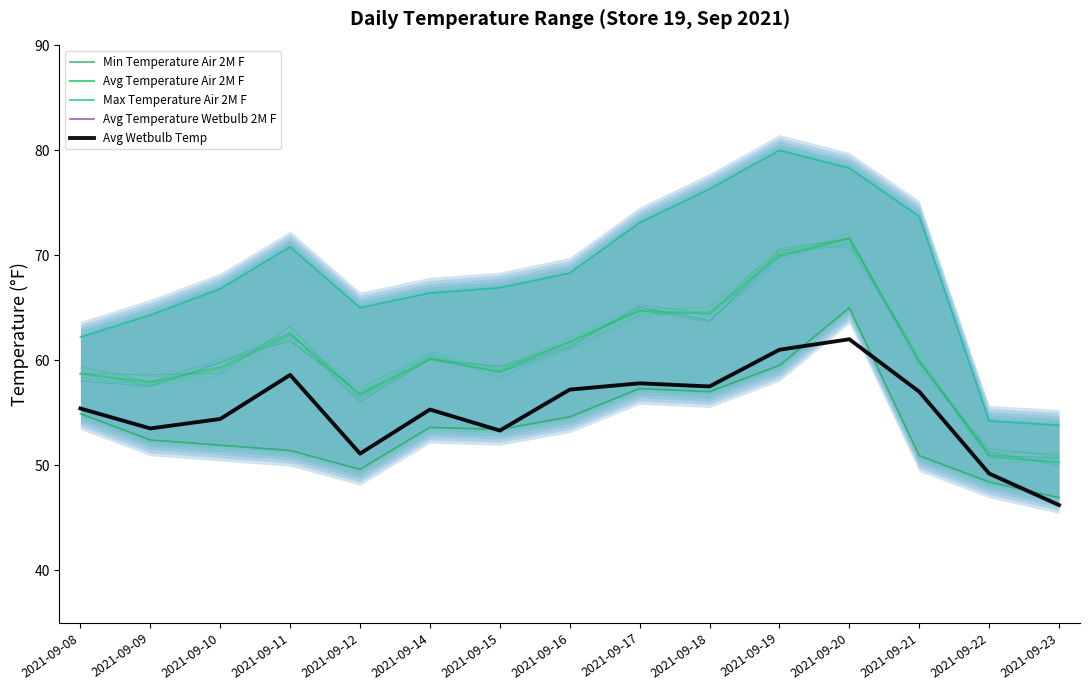

How many data points in Min Temperature Air 2M F are above 53?

8